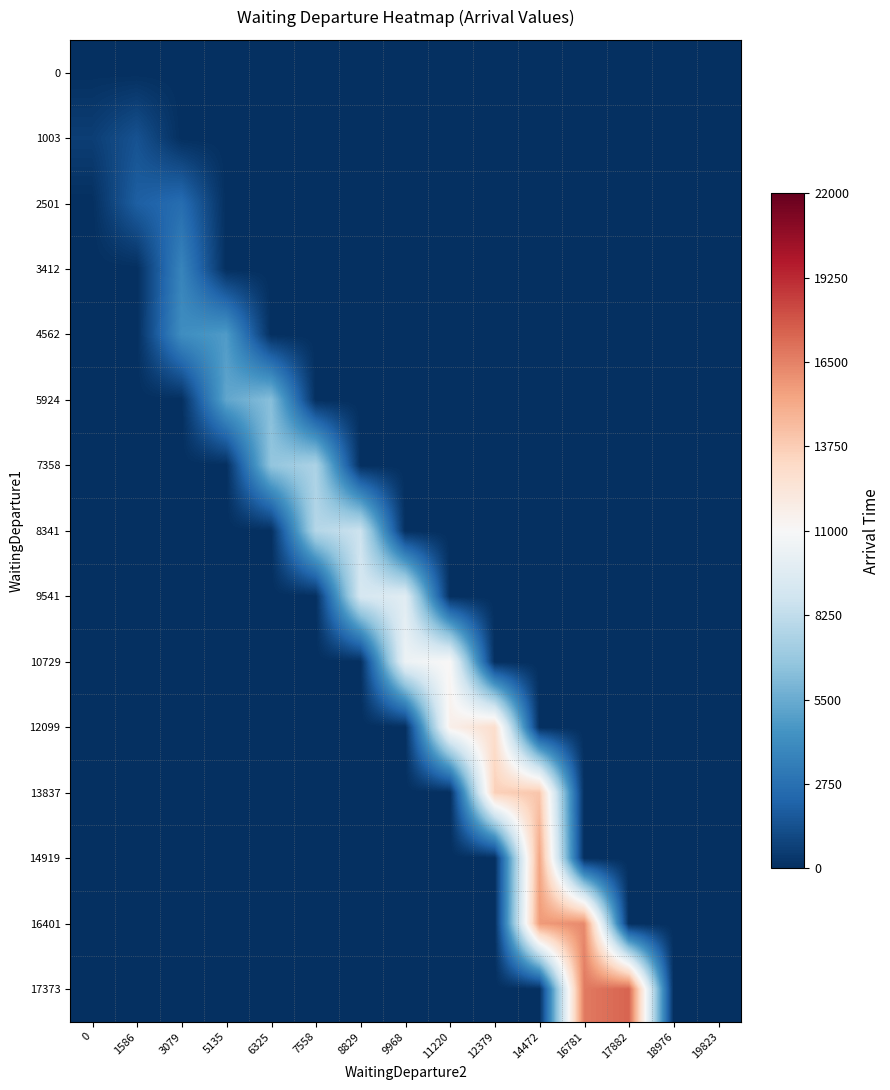

Reading right to left, transcribe all the data shown in this chart.

row_0: 19823=0	18976=0	17882=0	16781=0	14472=0	12379=0	11220=0	9968=0	8829=0	7558=0	6325=0	5135=0	3079=0	1586=0	0=22
row_1: 19823=0	18976=0	17882=0	16781=0	14472=0	12379=0	11220=0	9968=0	8829=0	7558=0	6325=0	5135=0	3079=0	1586=1439	0=620
row_2: 19823=0	18976=0	17882=0	16781=0	14472=0	12379=0	11220=0	9968=0	8829=0	7558=0	6325=0	5135=0	3079=2605	1586=1978	0=0
row_3: 19823=0	18976=0	17882=0	16781=0	14472=0	12379=0	11220=0	9968=0	8829=0	7558=0	6325=0	5135=0	3079=3704	1586=0	0=0
row_4: 19823=0	18976=0	17882=0	16781=0	14472=0	12379=0	11220=0	9968=0	8829=0	7558=0	6325=0	5135=4802	3079=4172	1586=0	0=0
row_5: 19823=0	18976=0	17882=0	16781=0	14472=0	12379=0	11220=0	9968=0	8829=0	7558=0	6325=6356	5135=5272	3079=0	1586=0	0=0
row_6: 19823=0	18976=0	17882=0	16781=0	14472=0	12379=0	11220=0	9968=0	8829=0	7558=7543	6325=6679	5135=0	3079=0	1586=0	0=0
row_7: 19823=0	18976=0	17882=0	16781=0	14472=0	12379=0	11220=0	9968=0	8829=8686	7558=7827	6325=0	5135=0	3079=0	1586=0	0=0
row_8: 19823=0	18976=0	17882=0	16781=0	14472=0	12379=0	11220=0	9968=9730	8829=9155	7558=0	6325=0	5135=0	3079=0	1586=0	0=0
row_9: 19823=0	18976=0	17882=0	16781=0	14472=0	12379=0	11220=11094	9968=10392	8829=0	7558=0	6325=0	5135=0	3079=0	1586=0	0=0
row_10: 19823=0	18976=0	17882=0	16781=0	14472=0	12379=12883	11220=11590	9968=0	8829=0	7558=0	6325=0	5135=0	3079=0	1586=0	0=0
row_11: 19823=0	18976=0	17882=0	16781=0	14472=14025	12379=13617	11220=0	9968=0	8829=0	7558=0	6325=0	5135=0	3079=0	1586=0	0=0
row_12: 19823=0	18976=0	17882=0	16781=0	14472=15306	12379=0	11220=0	9968=0	8829=0	7558=0	6325=0	5135=0	3079=0	1586=0	0=0
row_13: 19823=0	18976=0	17882=0	16781=16268	14472=15695	12379=0	11220=0	9968=0	8829=0	7558=0	6325=0	5135=0	3079=0	1586=0	0=0
row_14: 19823=0	18976=0	17882=17436	16781=16741	14472=0	12379=0	11220=0	9968=0	8829=0	7558=0	6325=0	5135=0	3079=0	1586=0	0=0